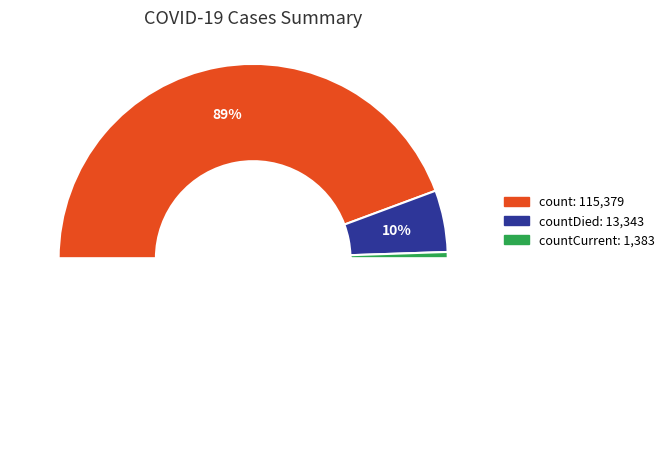

True or false: countCurrent accounts for 1% of the total.

True